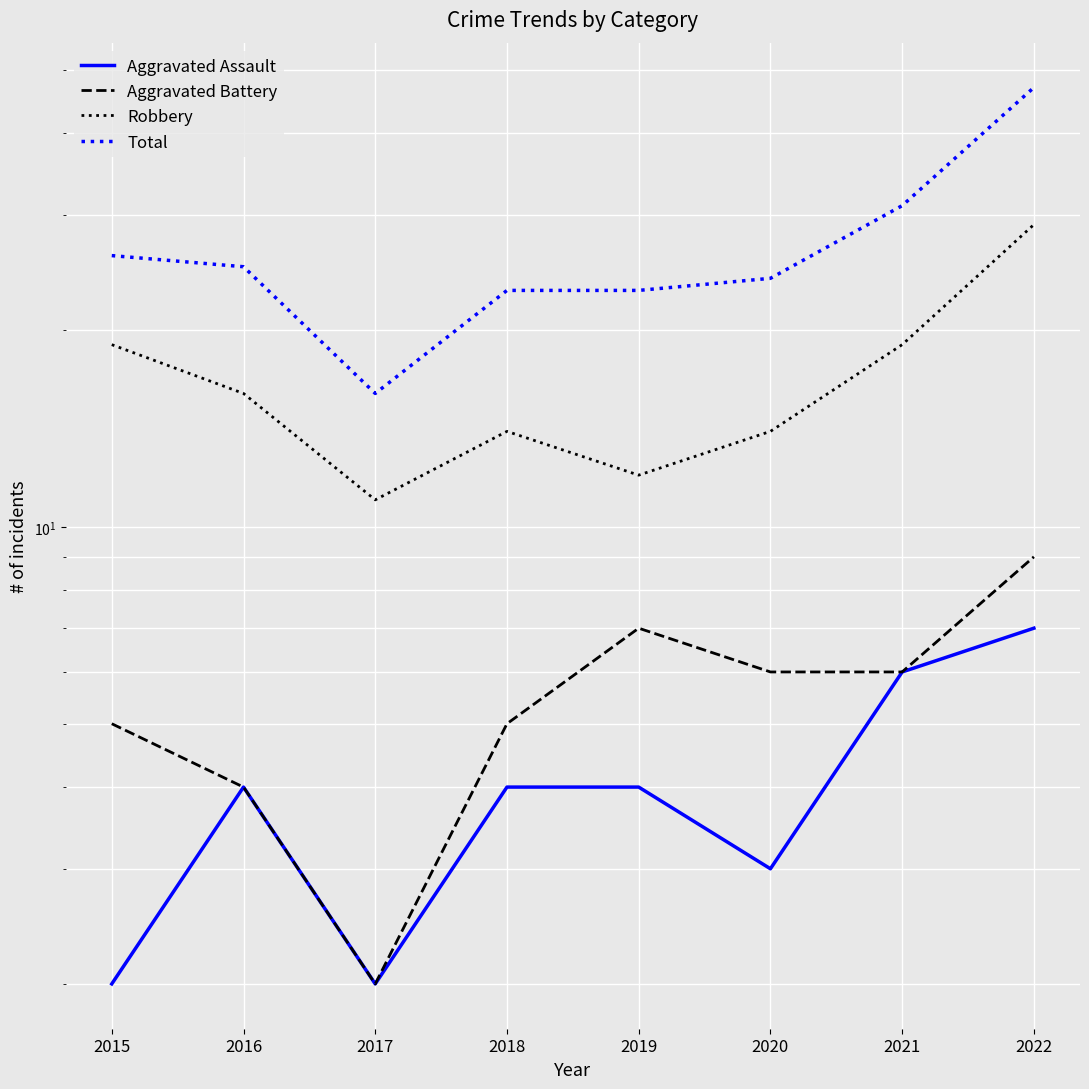

What is the value of the Aggravated Battery point at the 6th from the left?

6